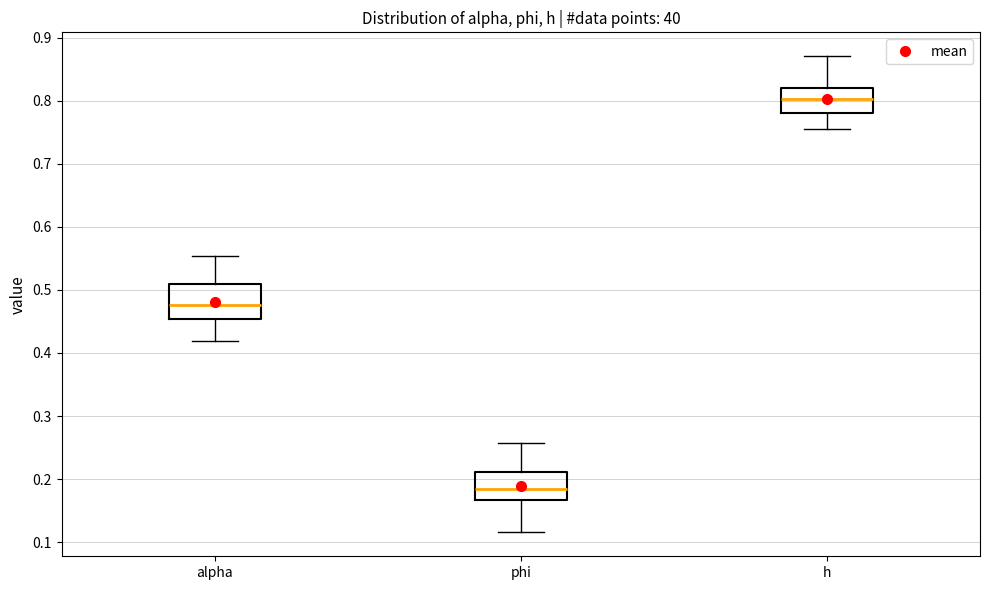

Where is the upper edge of the box for alpha on the y-axis? The values are not printed on the chart, so give them approximately, as read against the axis.

0.51